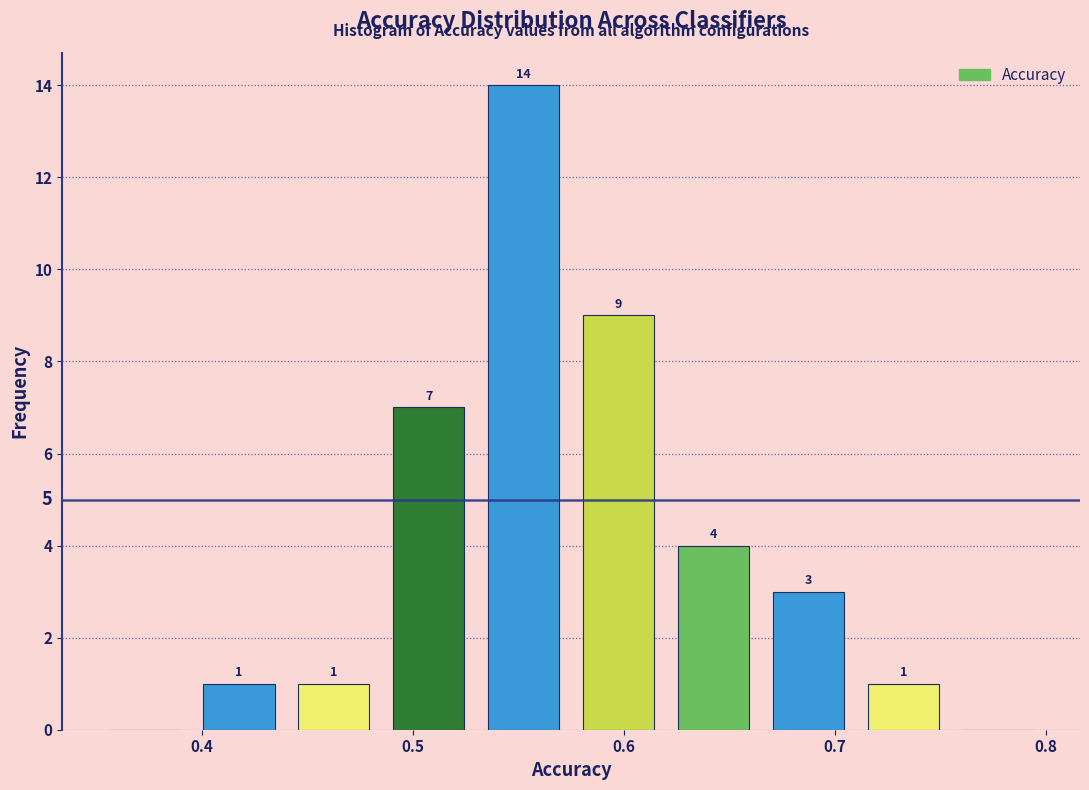

Which range on the x-axis has the tallest bar?

0.530 to 0.575